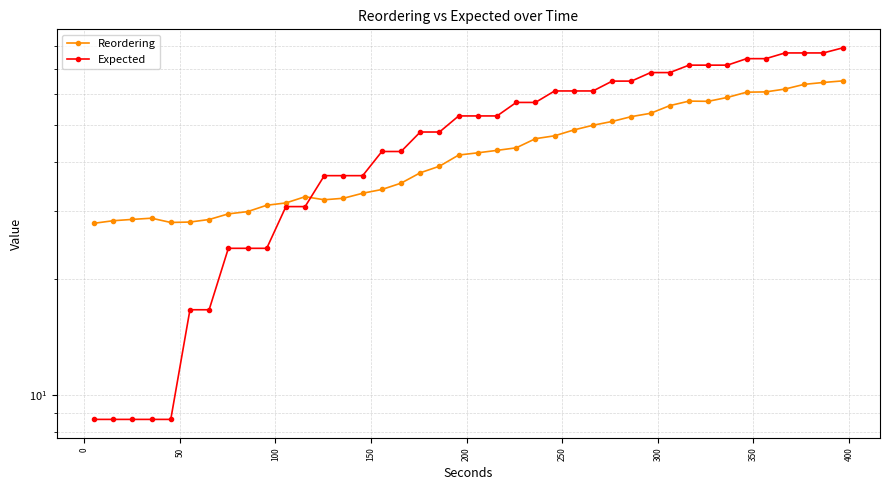

True or false: Reordering has a value of 11.6 at 18.

False